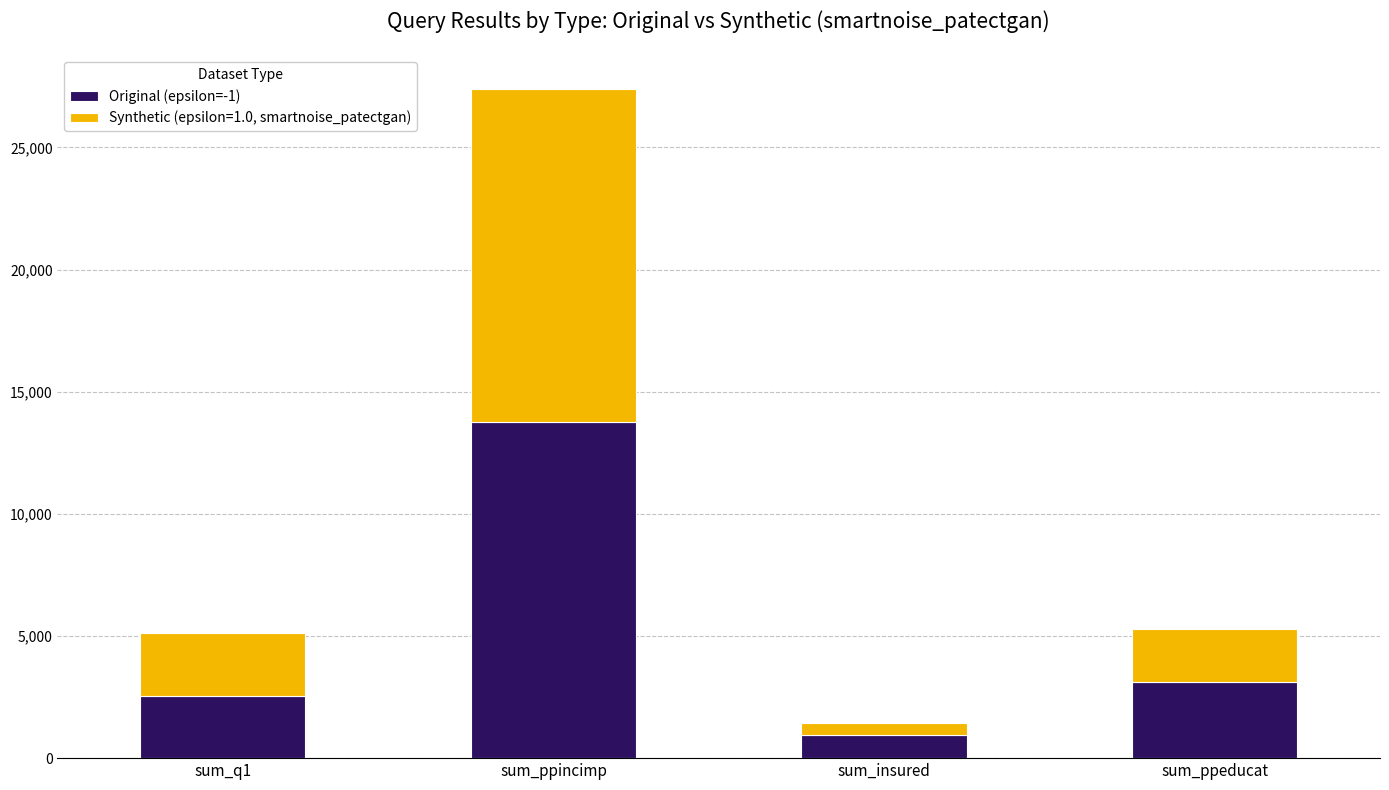

What is the average value of the Original (epsilon=-1) series?

5079